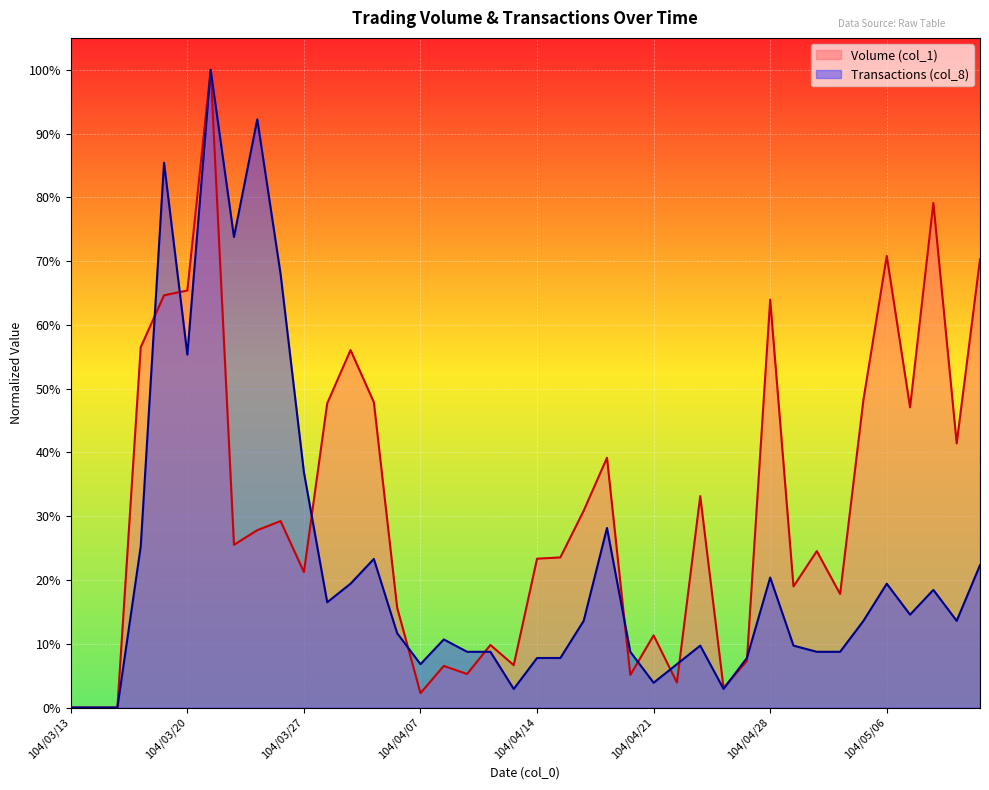

At which category is the sum across all series the highest?

104/03/23